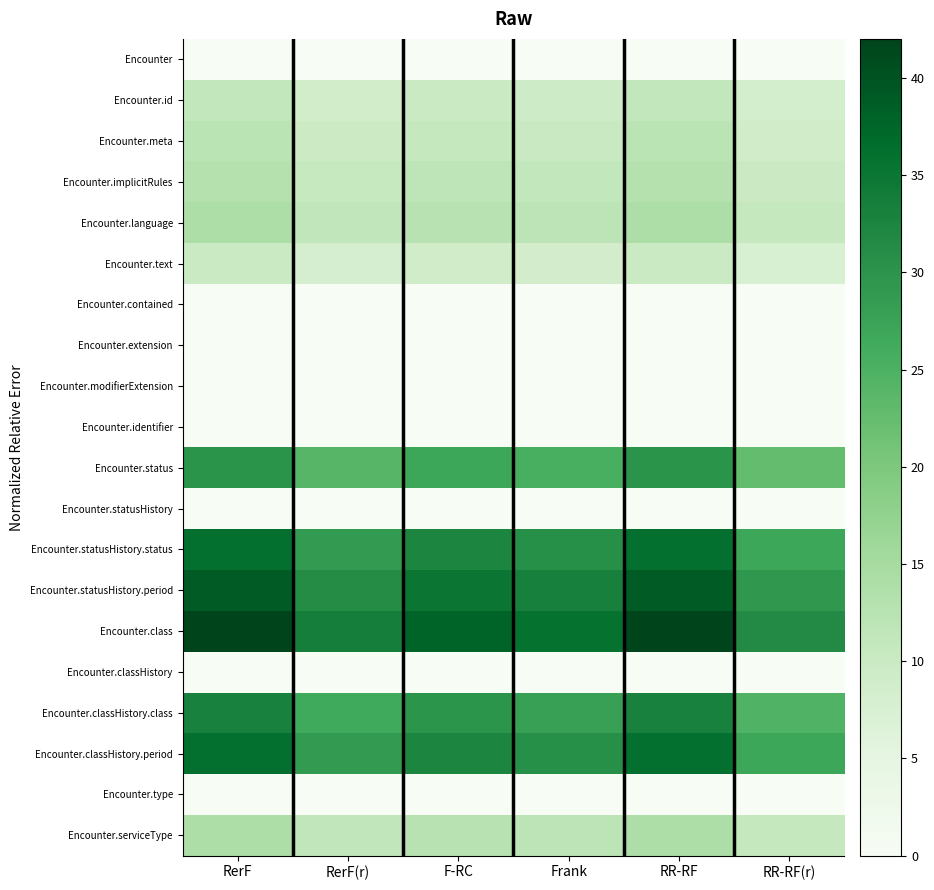

Reading left to right, what are all the values shown in this chart?

Encounter: RerF=0.0	RerF(r)=0.0	F-RC=0.0	Frank=0.0	RR-RF=0.0	RR-RF(r)=0.0
Encounter.id: RerF=11.0	RerF(r)=8.8	F-RC=9.9	Frank=9.3	RR-RF=11.0	RR-RF(r)=8.2
Encounter.meta: RerF=12.0	RerF(r)=9.6	F-RC=10.8	Frank=10.2	RR-RF=12.0	RR-RF(r)=9.0
Encounter.implicitRules: RerF=13.0	RerF(r)=10.4	F-RC=11.7	Frank=11.0	RR-RF=13.0	RR-RF(r)=9.8
Encounter.language: RerF=14.0	RerF(r)=11.2	F-RC=12.6	Frank=11.9	RR-RF=14.0	RR-RF(r)=10.5
Encounter.text: RerF=10.0	RerF(r)=8.0	F-RC=9.0	Frank=8.5	RR-RF=10.0	RR-RF(r)=7.5
Encounter.contained: RerF=0.0	RerF(r)=0.0	F-RC=0.0	Frank=0.0	RR-RF=0.0	RR-RF(r)=0.0
Encounter.extension: RerF=0.0	RerF(r)=0.0	F-RC=0.0	Frank=0.0	RR-RF=0.0	RR-RF(r)=0.0
Encounter.modifierExtension: RerF=0.0	RerF(r)=0.0	F-RC=0.0	Frank=0.0	RR-RF=0.0	RR-RF(r)=0.0
Encounter.identifier: RerF=0.0	RerF(r)=0.0	F-RC=0.0	Frank=0.0	RR-RF=0.0	RR-RF(r)=0.0
Encounter.status: RerF=30.0	RerF(r)=24.0	F-RC=27.0	Frank=25.5	RR-RF=30.0	RR-RF(r)=22.5
Encounter.statusHistory: RerF=0.0	RerF(r)=0.0	F-RC=0.0	Frank=0.0	RR-RF=0.0	RR-RF(r)=0.0
Encounter.statusHistory.status: RerF=36.0	RerF(r)=28.8	F-RC=32.4	Frank=30.6	RR-RF=36.0	RR-RF(r)=27.0
Encounter.statusHistory.period: RerF=39.0	RerF(r)=31.2	F-RC=35.1	Frank=33.1	RR-RF=39.0	RR-RF(r)=29.2
Encounter.class: RerF=42.0	RerF(r)=33.6	F-RC=37.8	Frank=35.7	RR-RF=42.0	RR-RF(r)=31.5
Encounter.classHistory: RerF=0.0	RerF(r)=0.0	F-RC=0.0	Frank=0.0	RR-RF=0.0	RR-RF(r)=0.0
Encounter.classHistory.class: RerF=33.0	RerF(r)=26.4	F-RC=29.7	Frank=28.0	RR-RF=33.0	RR-RF(r)=24.8
Encounter.classHistory.period: RerF=36.0	RerF(r)=28.8	F-RC=32.4	Frank=30.6	RR-RF=36.0	RR-RF(r)=27.0
Encounter.type: RerF=0.0	RerF(r)=0.0	F-RC=0.0	Frank=0.0	RR-RF=0.0	RR-RF(r)=0.0
Encounter.serviceType: RerF=14.0	RerF(r)=11.2	F-RC=12.6	Frank=11.9	RR-RF=14.0	RR-RF(r)=10.5